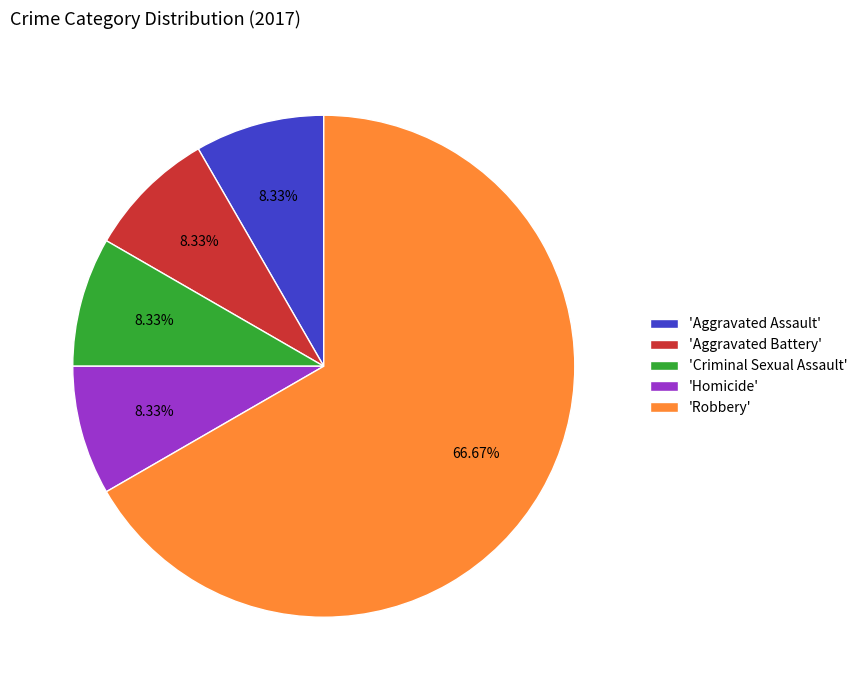

Count the number of slices in the pie.

5